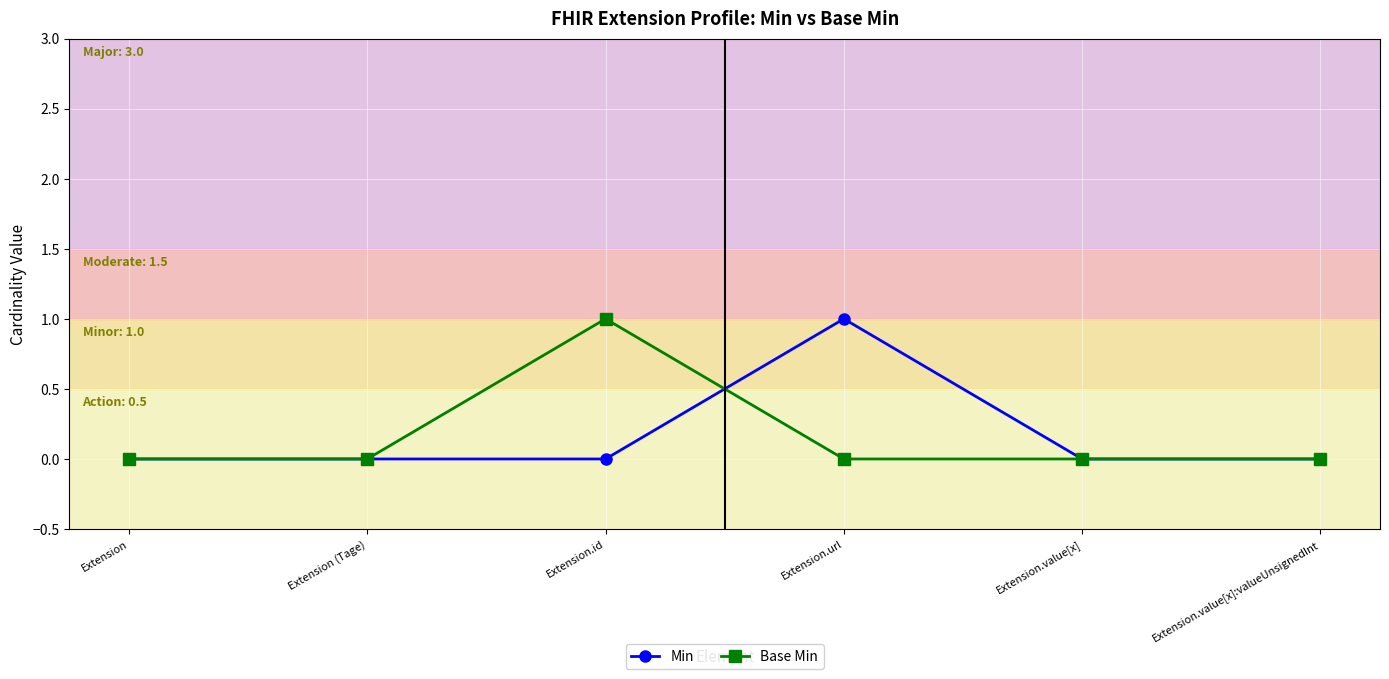

Rank the series at Extension.url from lowest to highest value.

Base Min, Min